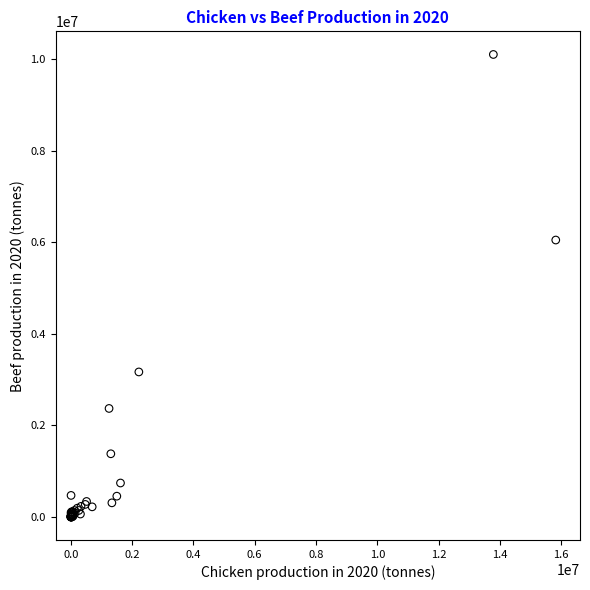

What Y value in the scatter plot is closest to 5050073?

6048629